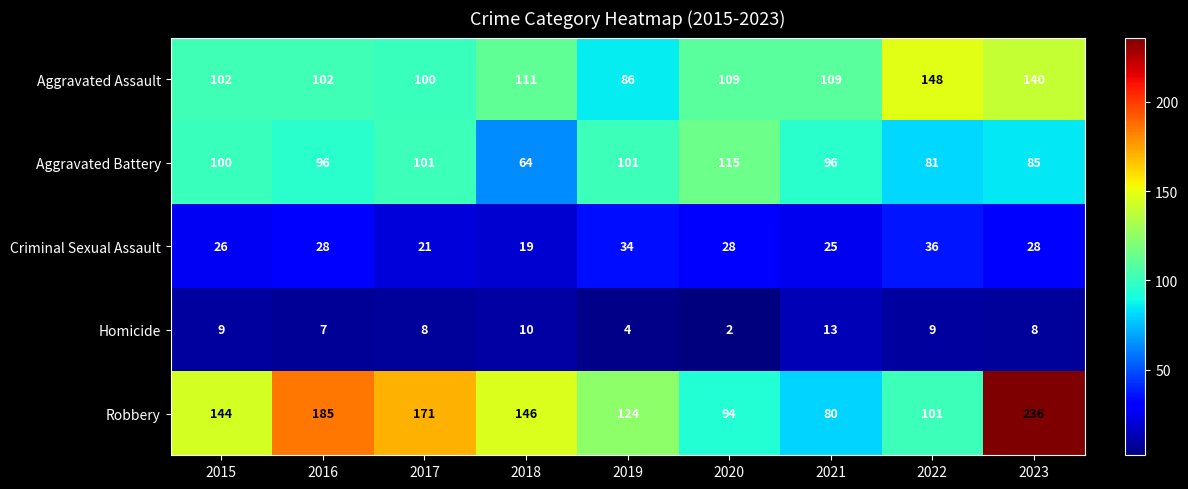

True or false: Aggravated Assault has a value of 139 at 2019.

False